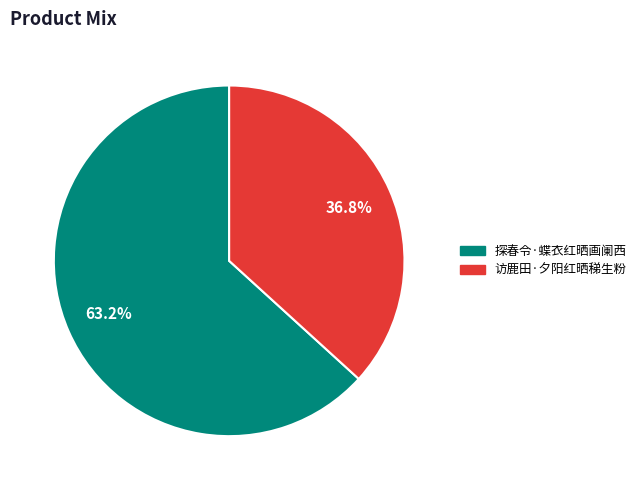

To the nearest percent, what percentage of the pie is 访鹿田·夕阳红晒稊生粉?

37%